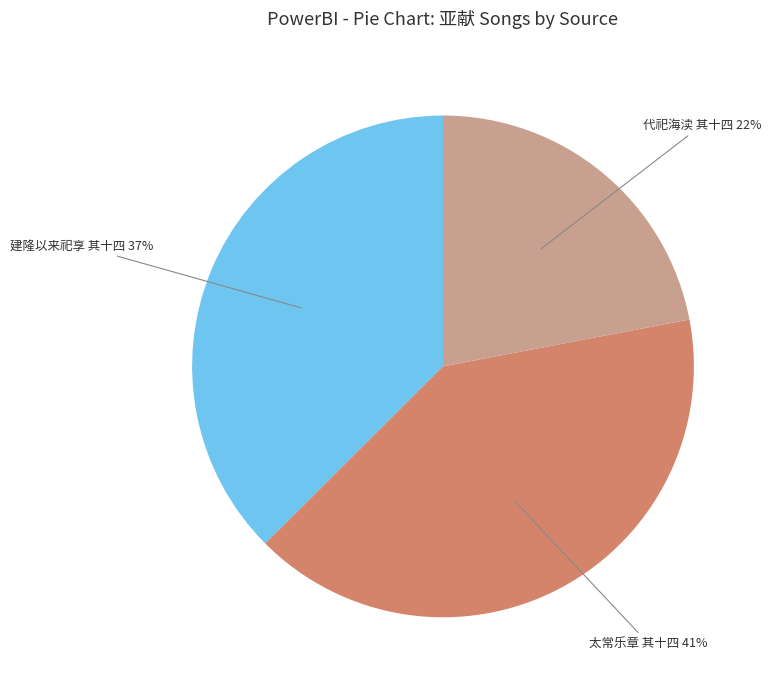

Do 太常乐章 其十四 and 代祀海渎 其十四 together represent more than half of the pie?

Yes